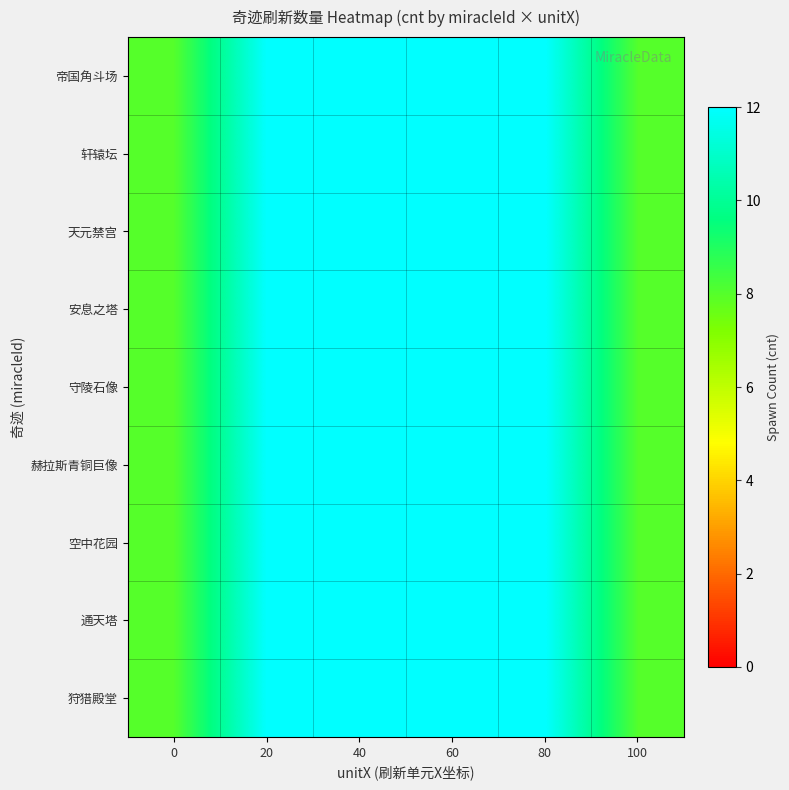

What is the total value across all series at 0?

72